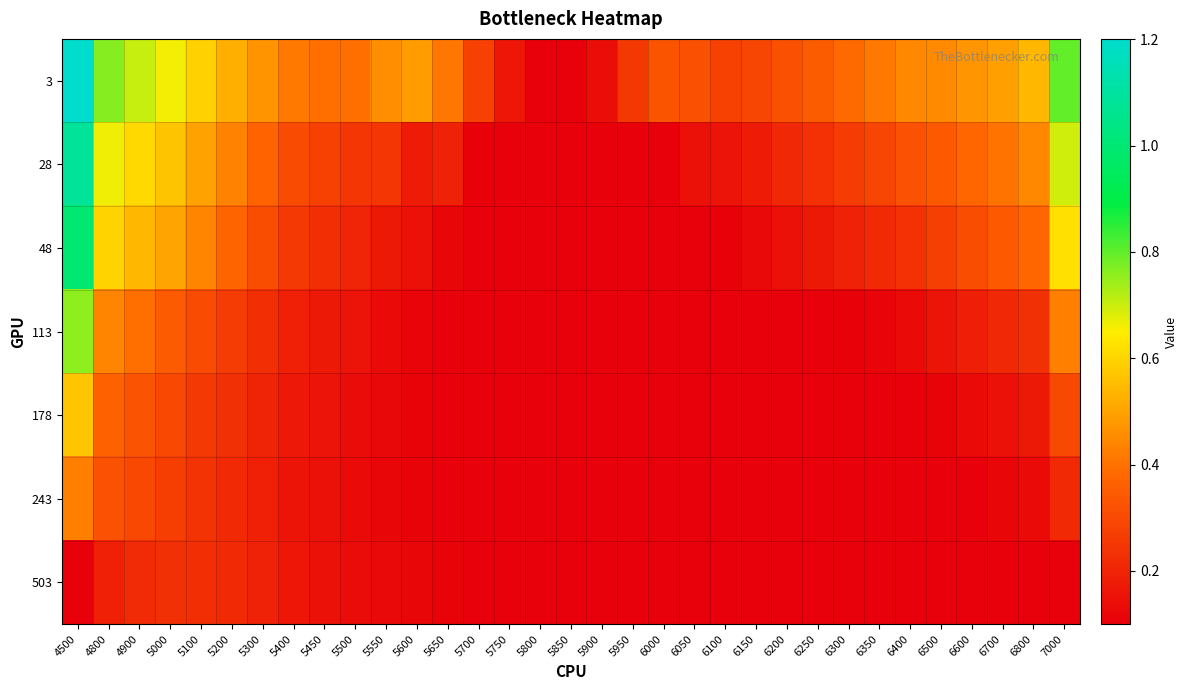

Which series has the largest total across all categories?

3